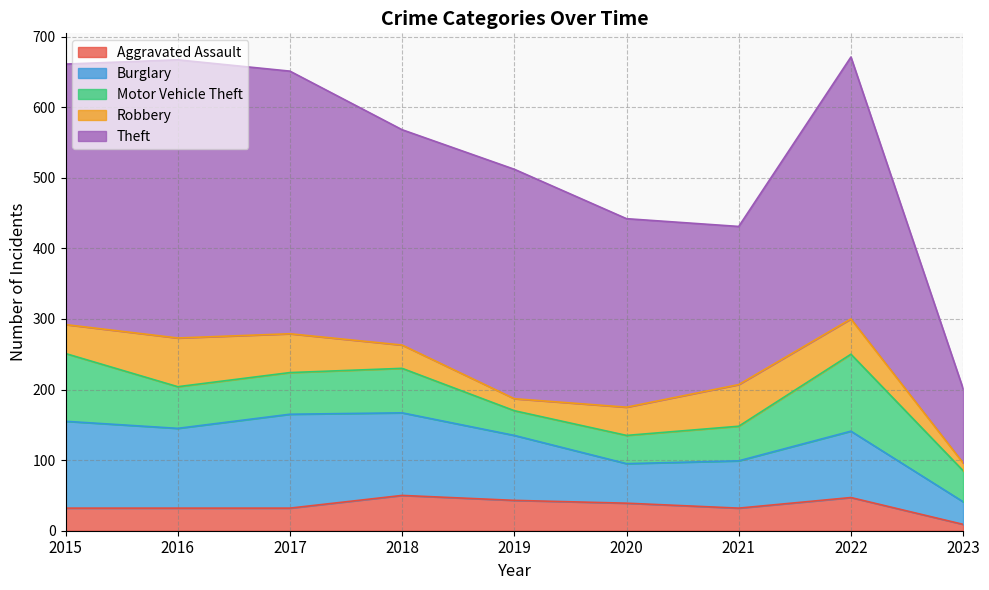

List the series in order of their peak value, highest first.

Theft, Burglary, Motor Vehicle Theft, Robbery, Aggravated Assault